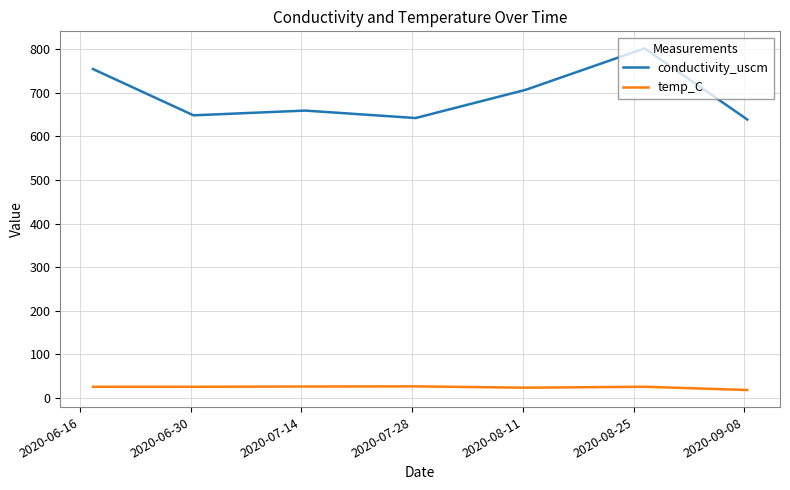

List the series in order of their peak value, lowest first.

temp_C, conductivity_uscm